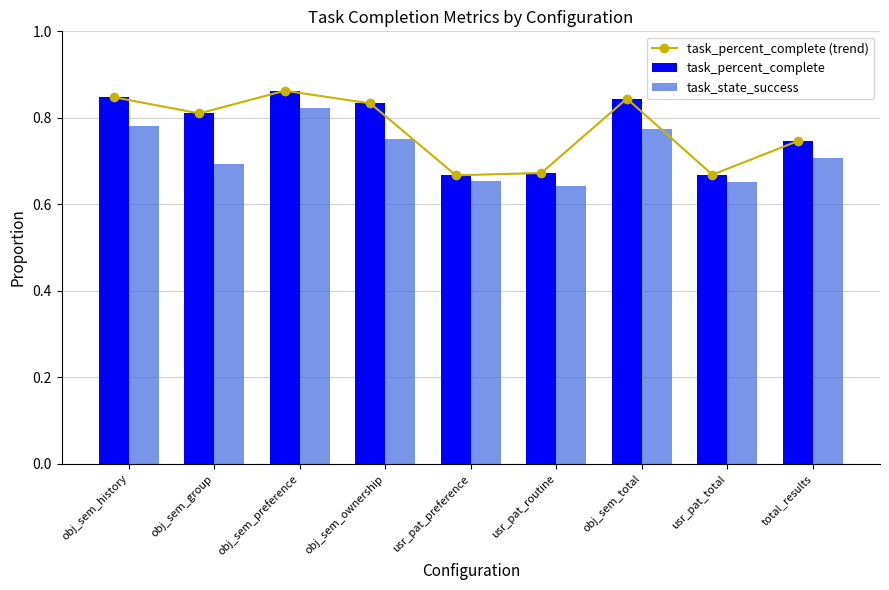

What is the sum of all task_percent_complete values?

7.0